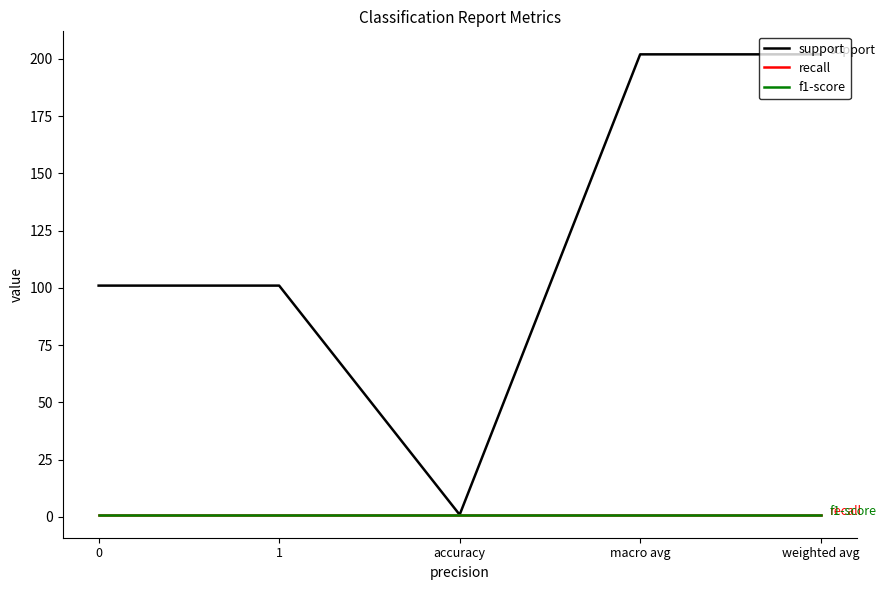

Does the chart have visible grid lines?

No